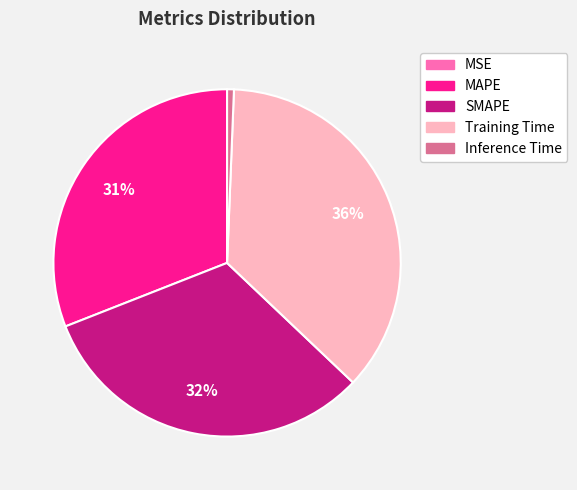

Which category has the biggest portion of the pie?

Training Time